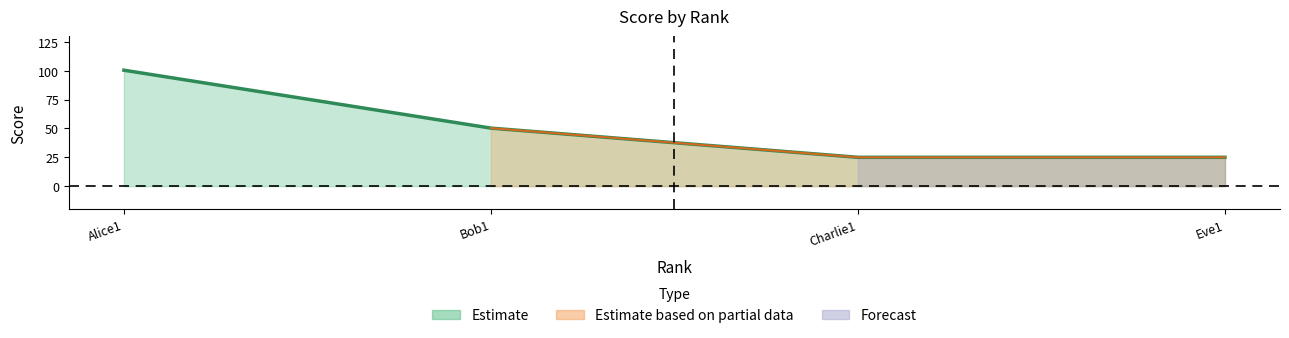

List the labels in order of value, largest first.

Alice1, Bob1, Charlie1, Eve1